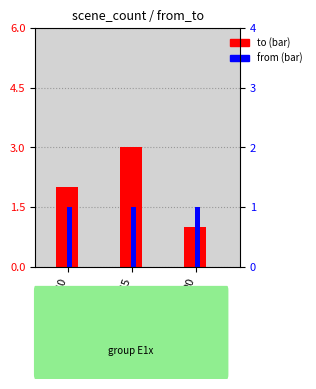

At how many categories does at least one series exceed 1?

2